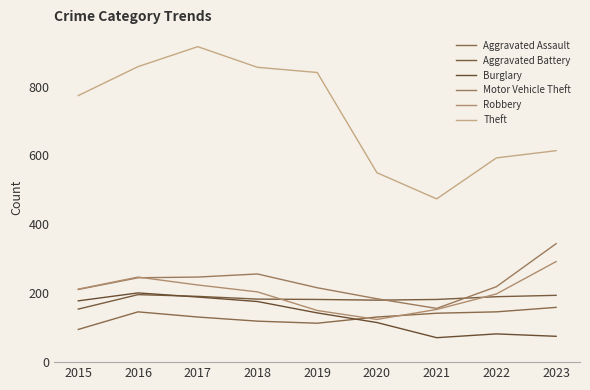

Is this an area chart (filled region under the line)?

No